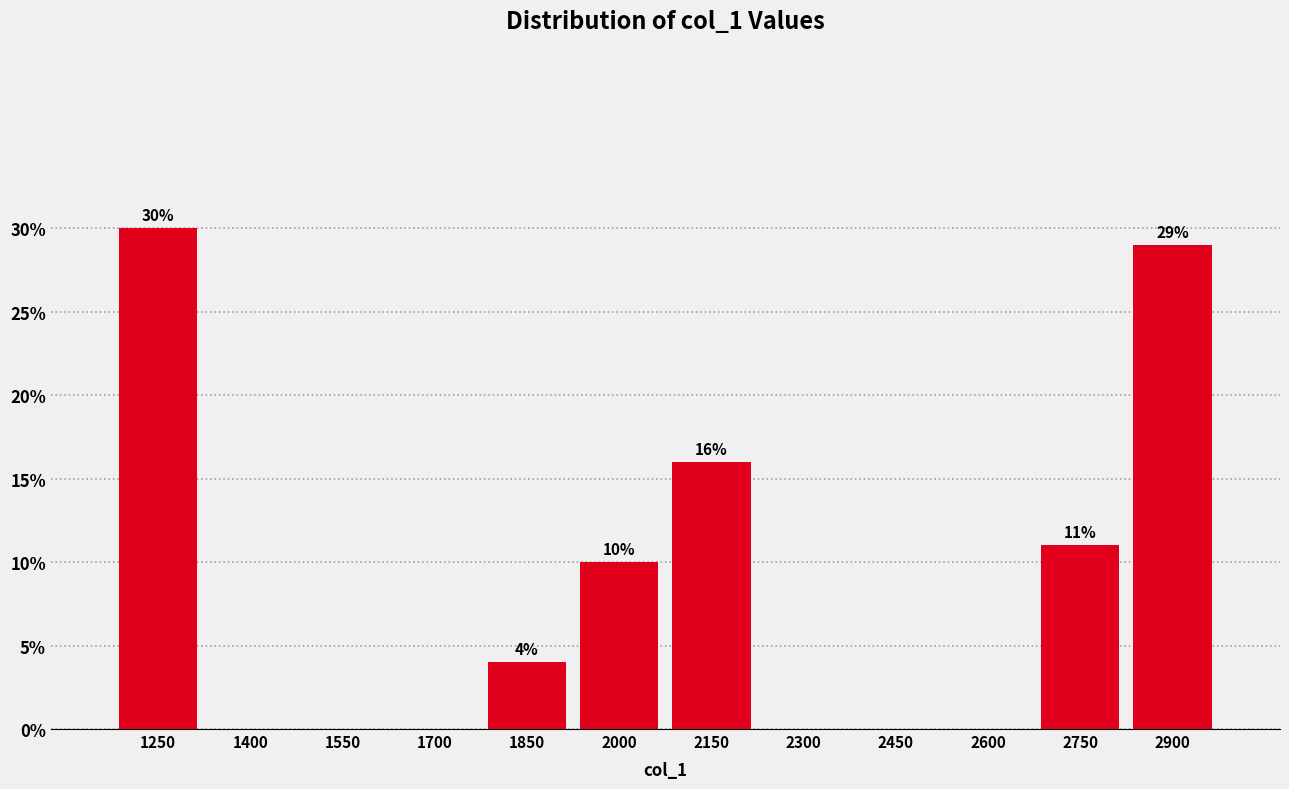

Reading left to right, extract all data points from this chart.

1250=30.0	1400=0.0	1550=0.0	1700=0.0	1850=4.0	2000=10.0	2150=16.0	2300=0.0	2450=0.0	2600=0.0	2750=11.0	2900=29.0